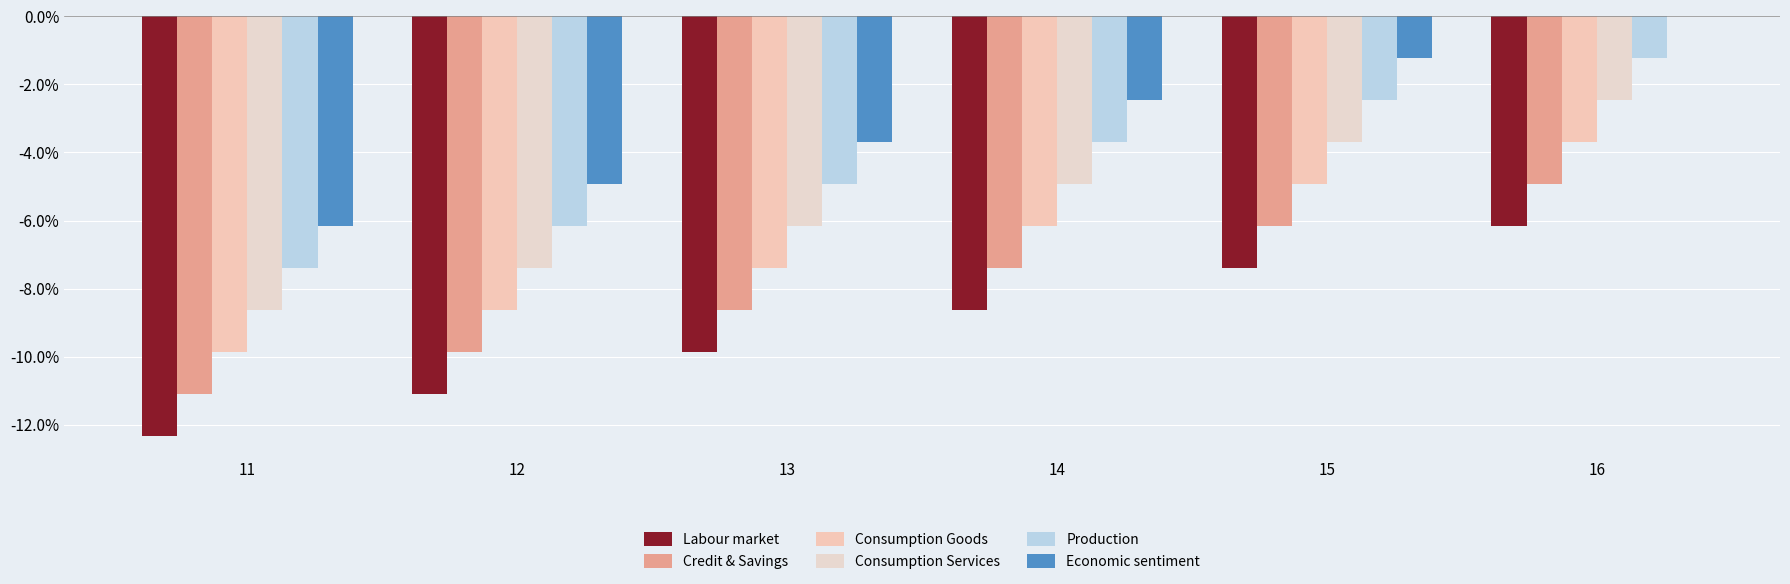

Does the chart contain stacked bars?

No